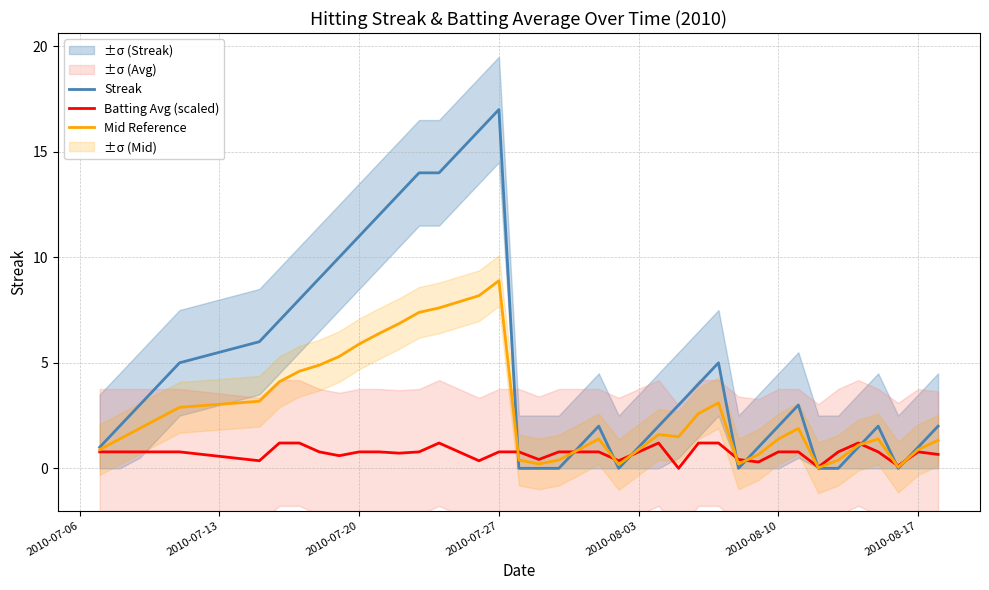

At how many categories does at least one series exceed 8?

10